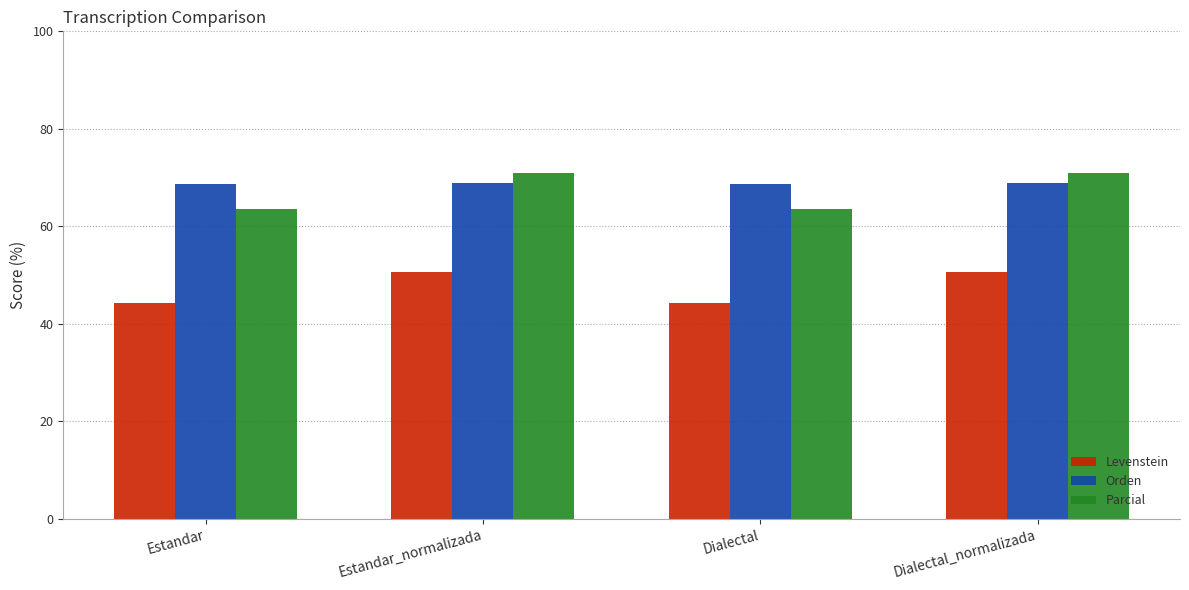

What is the label of the 1st bar from the left?

Estandar